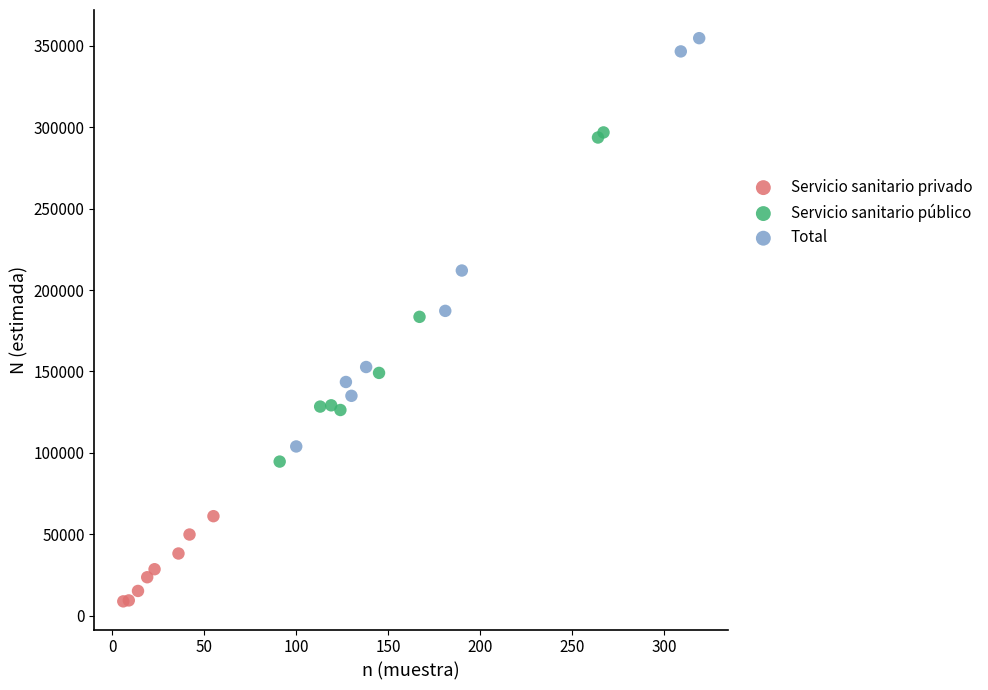

Which series contains the lowest Y value?

Servicio sanitario privado